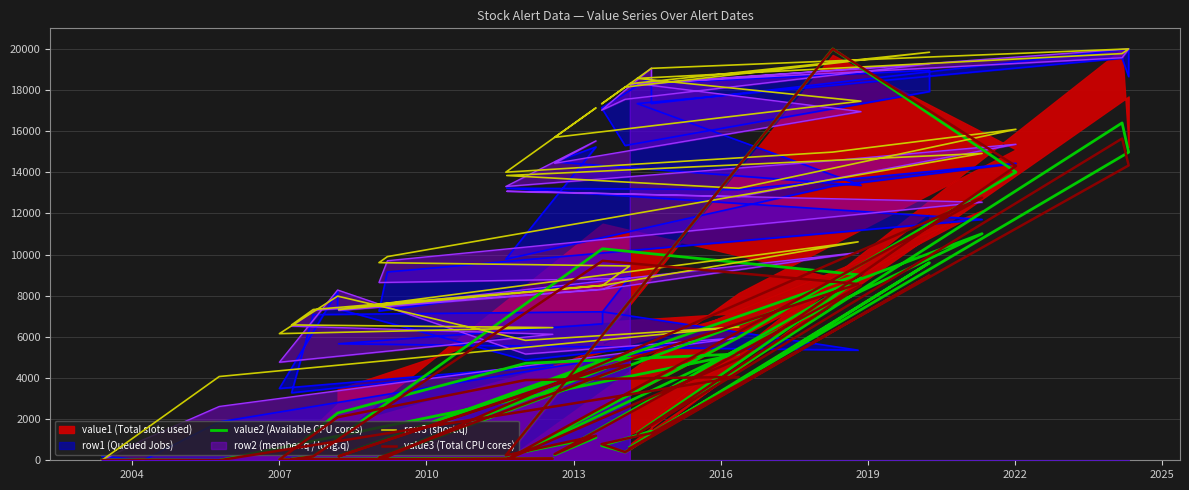

Where is the first local maximum for value3 (Total CPU cores)?

2004